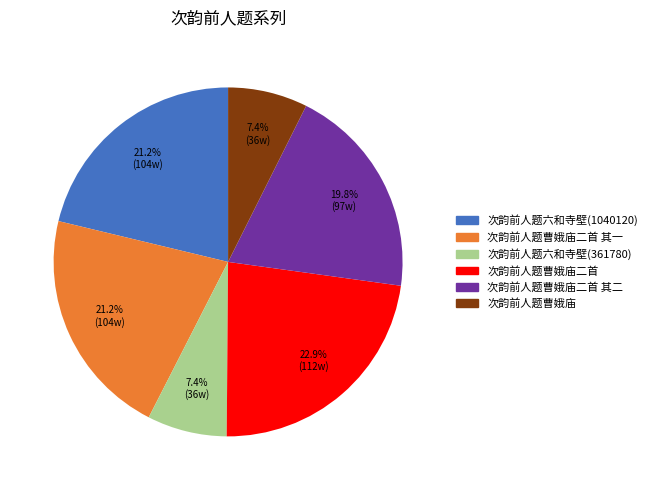

Is there a majority slice in this chart?

No